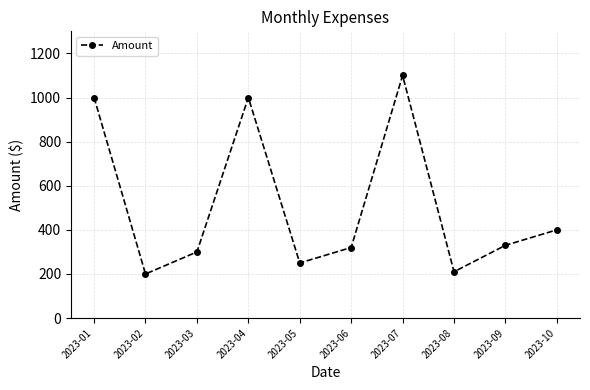

At which label is the value closest to 650?

2023-10